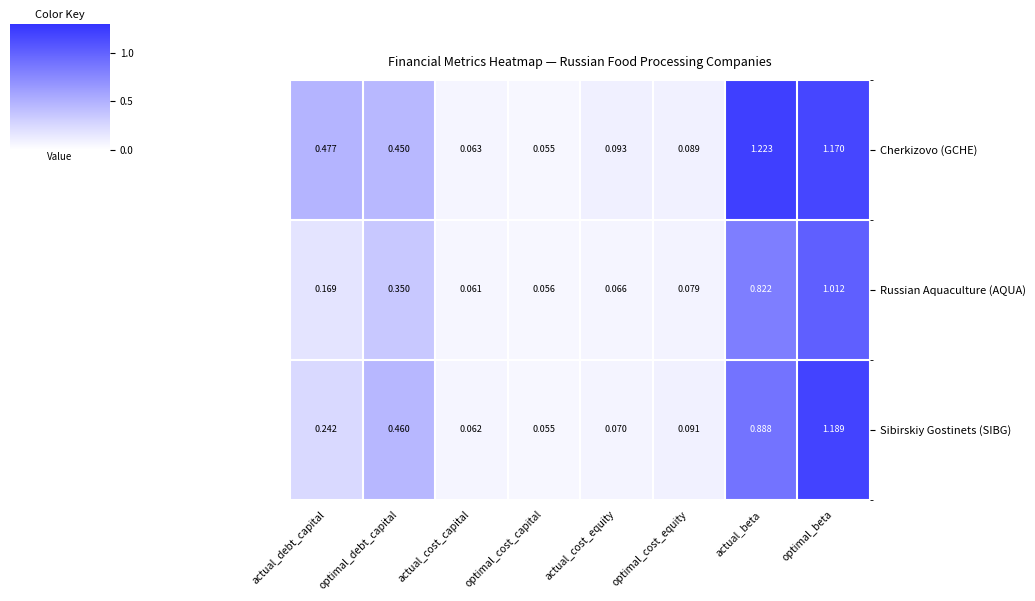

List the labels in order of Russian Aquaculture (AQUA) value, smallest first.

optimal_cost_capital, actual_cost_capital, actual_cost_equity, optimal_cost_equity, actual_debt_capital, optimal_debt_capital, actual_beta, optimal_beta